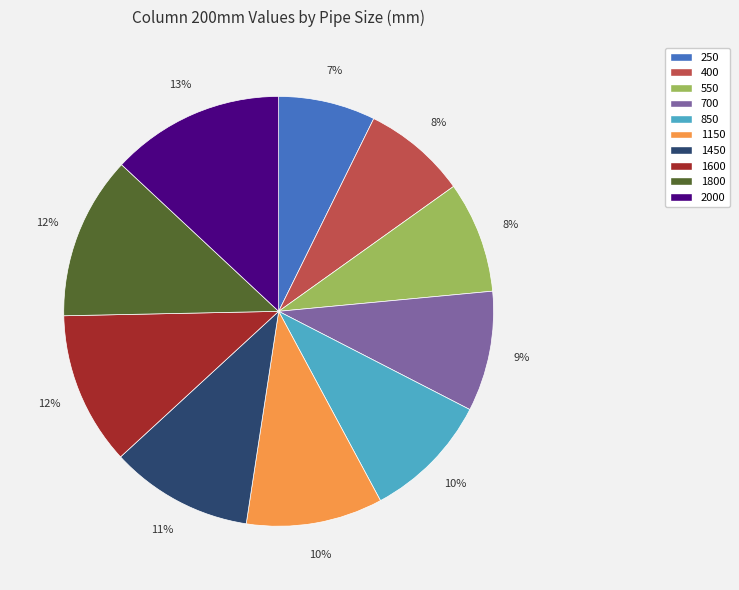

How many slices are in this pie chart?

10